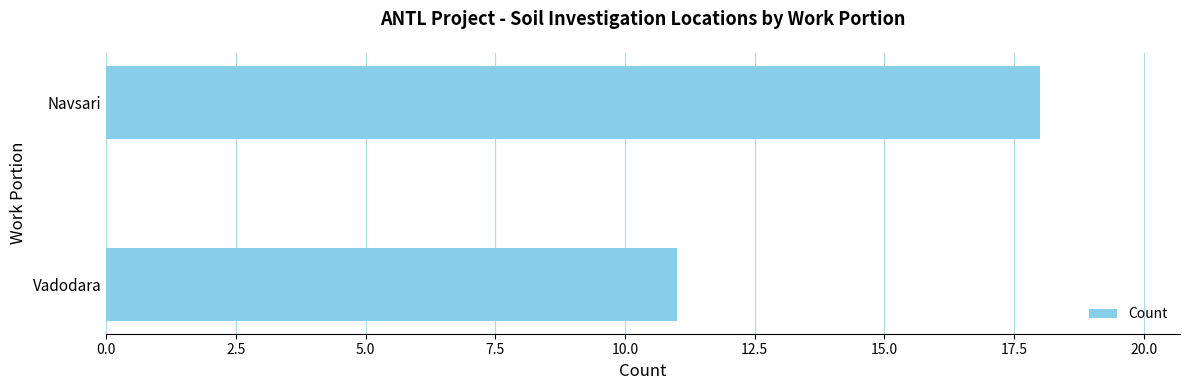

What is the difference between the maximum and minimum values?

7